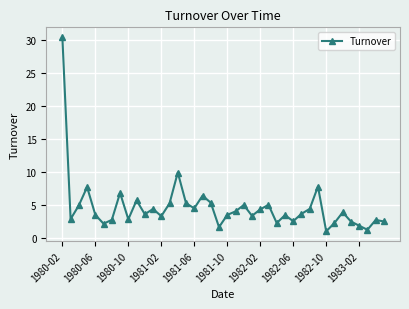

What is the smallest value displayed?

0.9